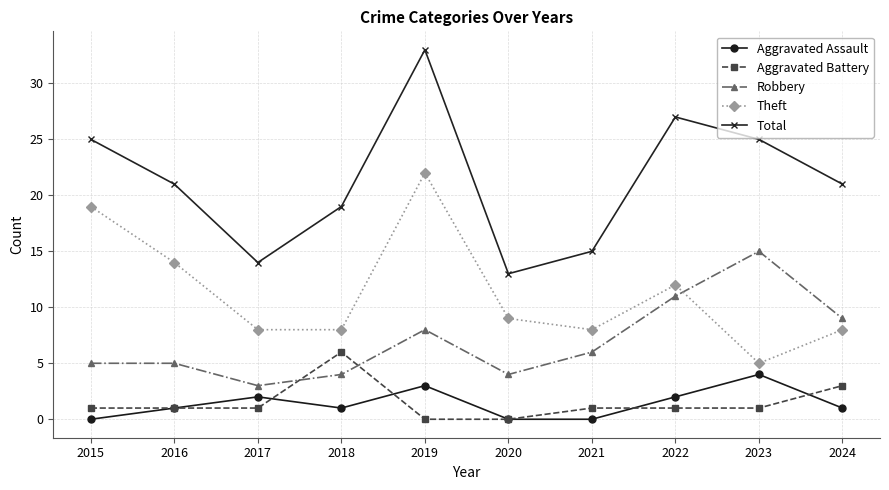

The Aggravated Assault series shows 2 at 2015. True or false?

False